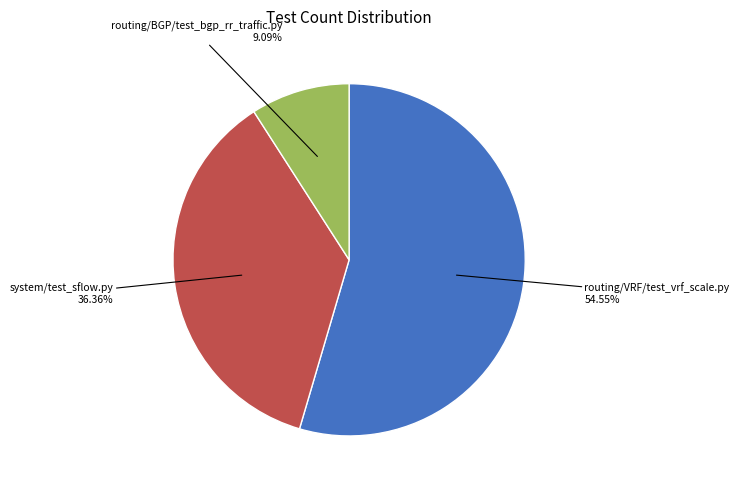

Does any single category account for the majority?

Yes